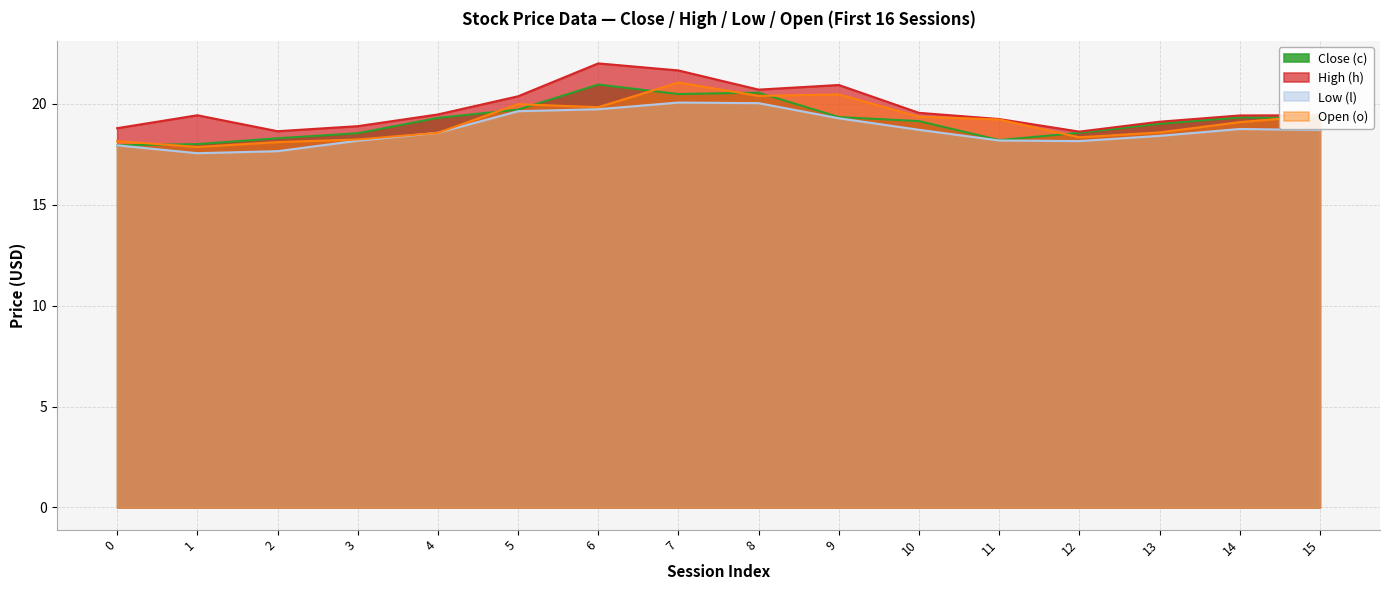

Which label corresponds to the largest value in the chart?

6